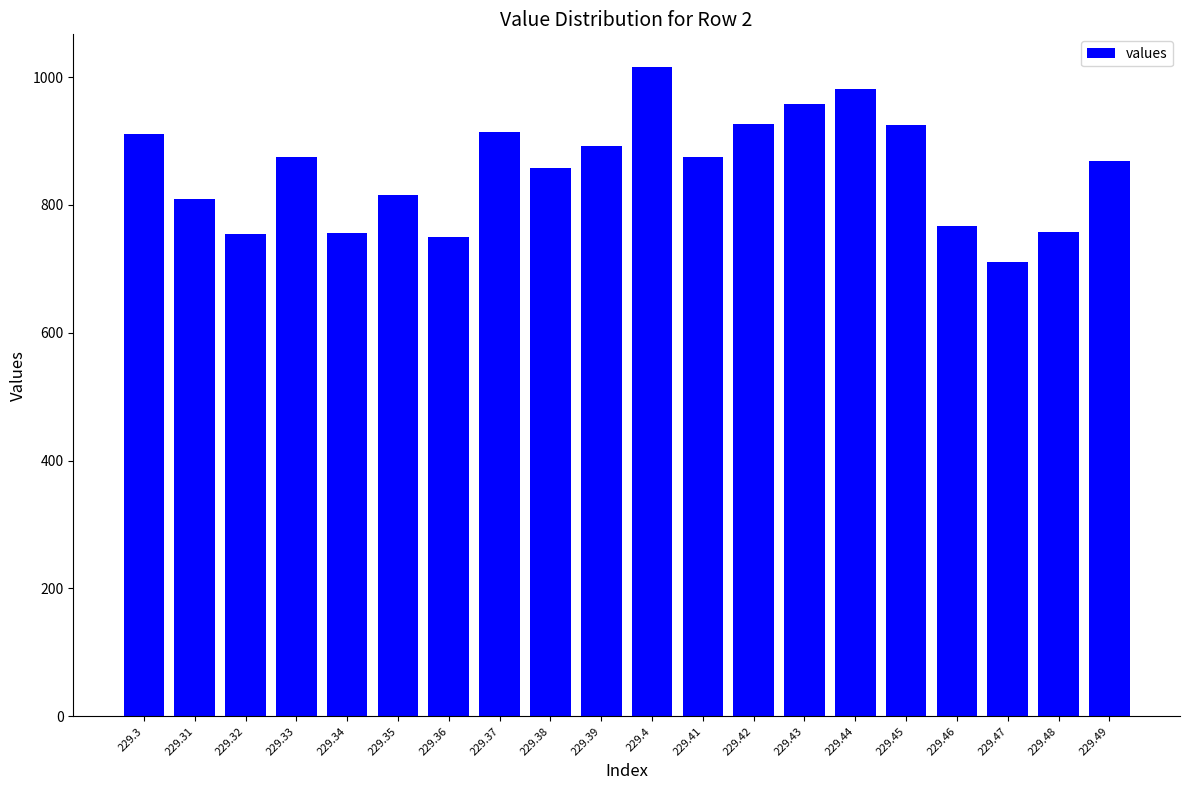

Read the value at 229.44, to the nearest 50.

1000